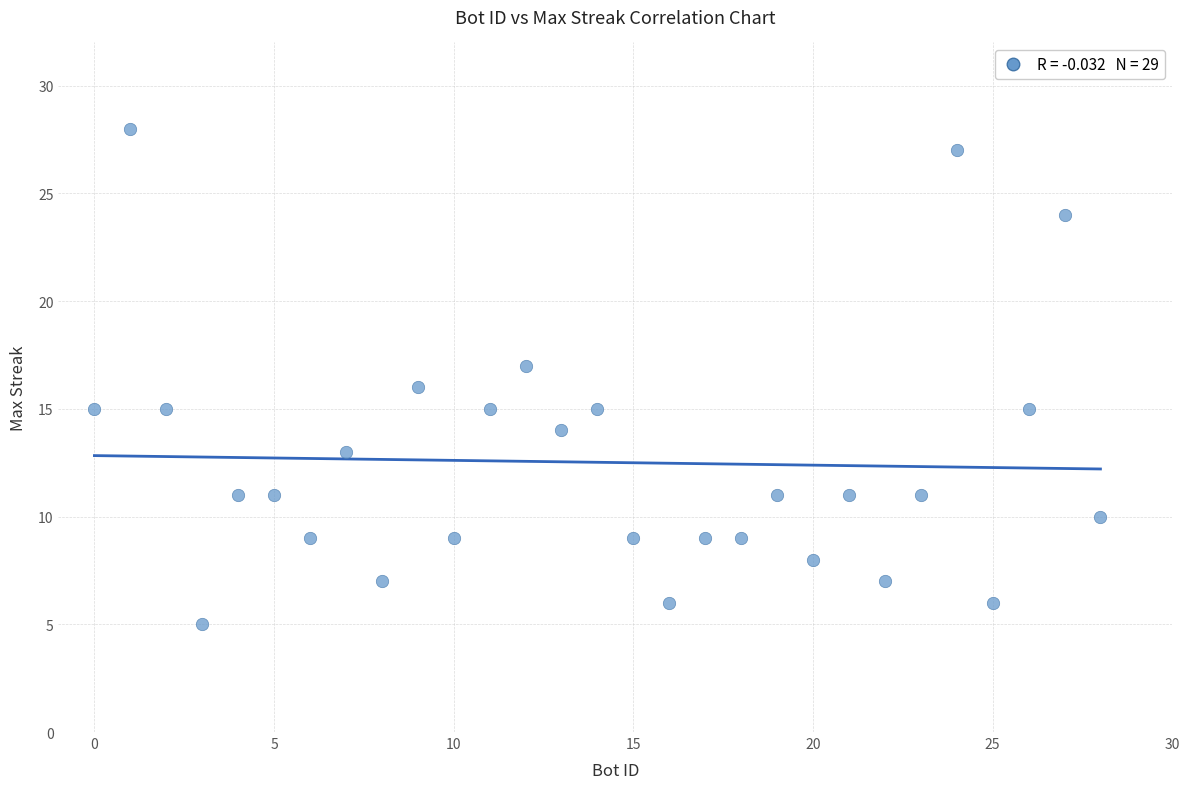

What is the range of X values (max minus min)?

28